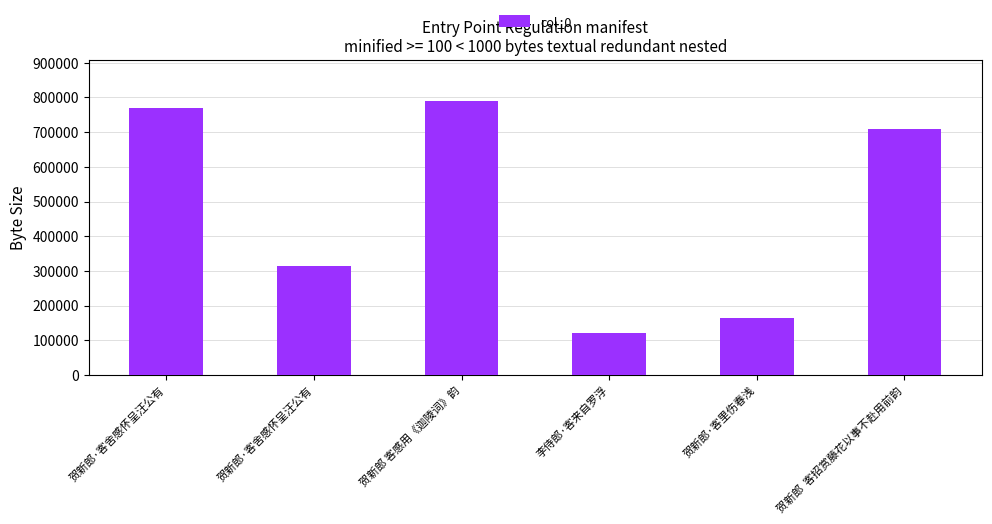

What is the label of the 5th bar from the right?

贺新郎·客舍感怀呈汪公有